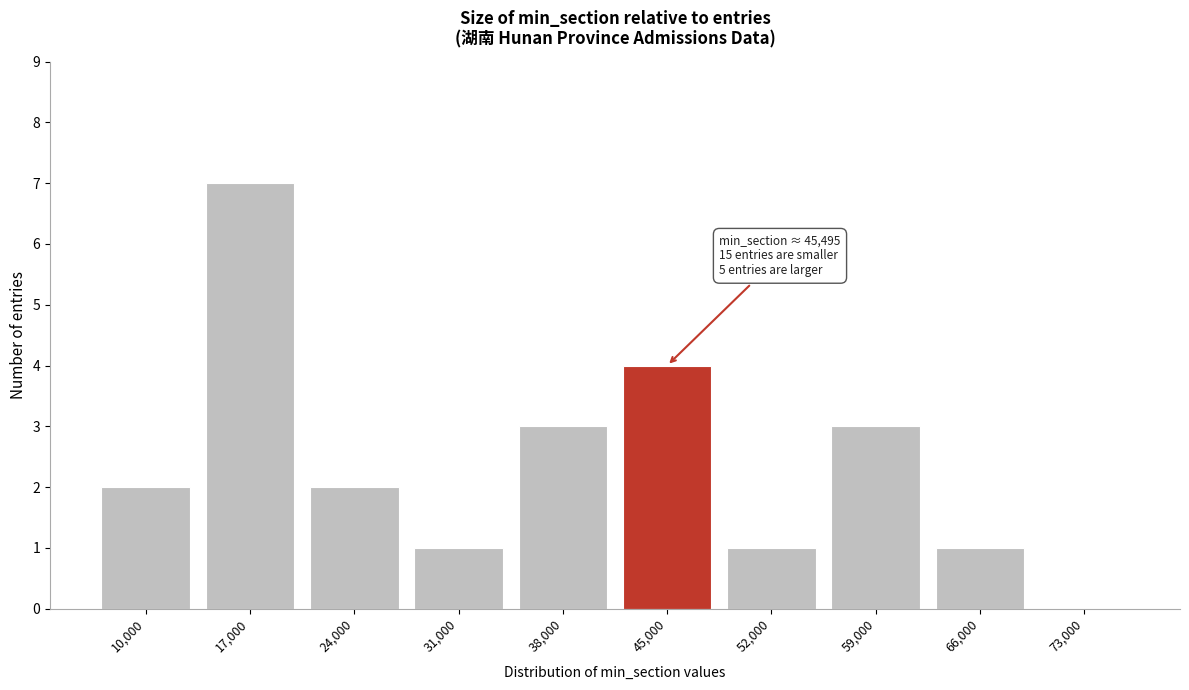

Reading right to left, what are all the values shown in this chart?

73,000=0	66,000=1	59,000=3	52,000=1	45,000=4	38,000=3	31,000=1	24,000=2	17,000=7	10,000=2